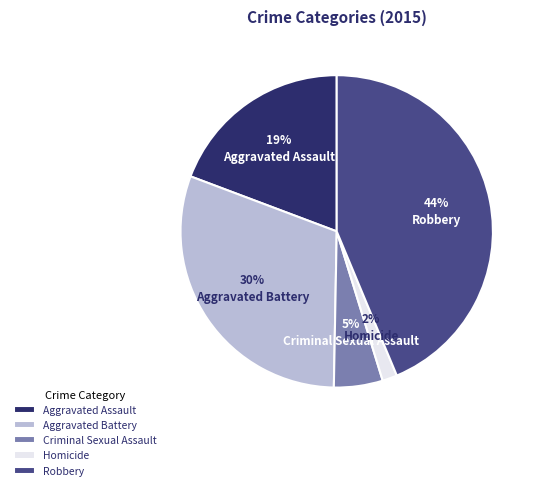

Does Criminal Sexual Assault represent more than half of the total?

No